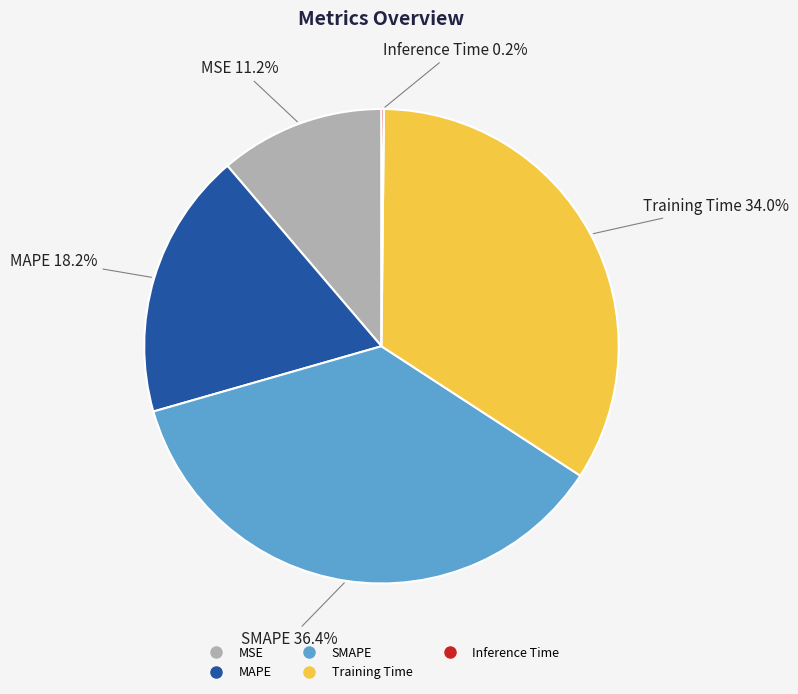

Combined, what portion of the pie is MAPE and MSE?

29.4%